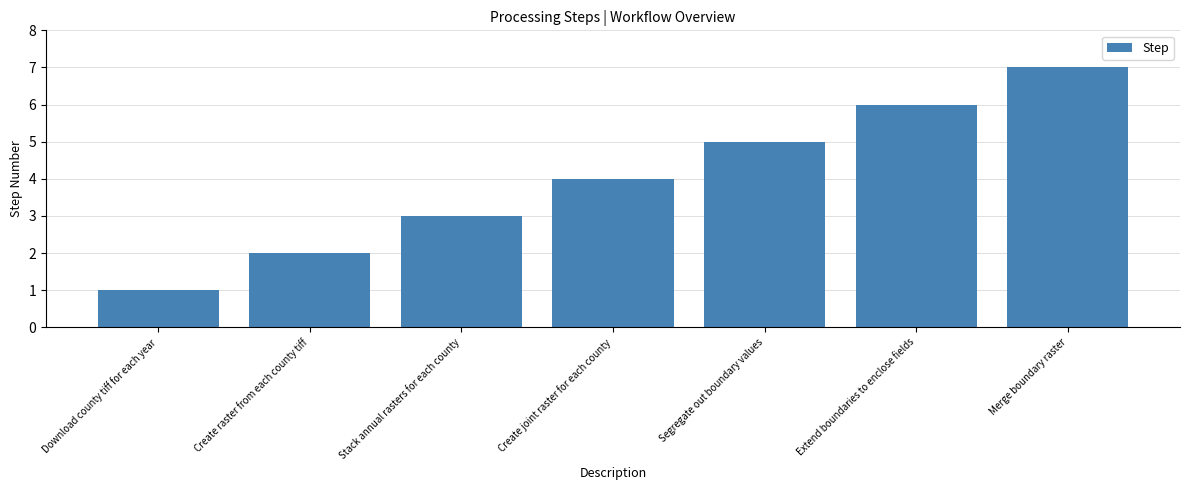

How many bars are there in total?

7